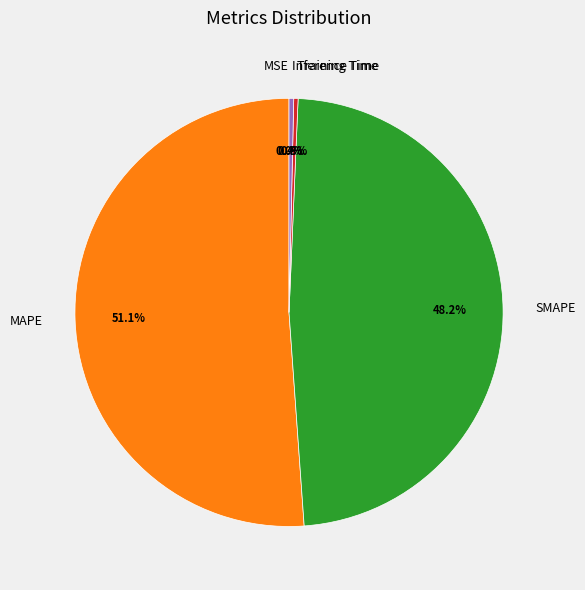

Which category accounts for the majority?

MAPE